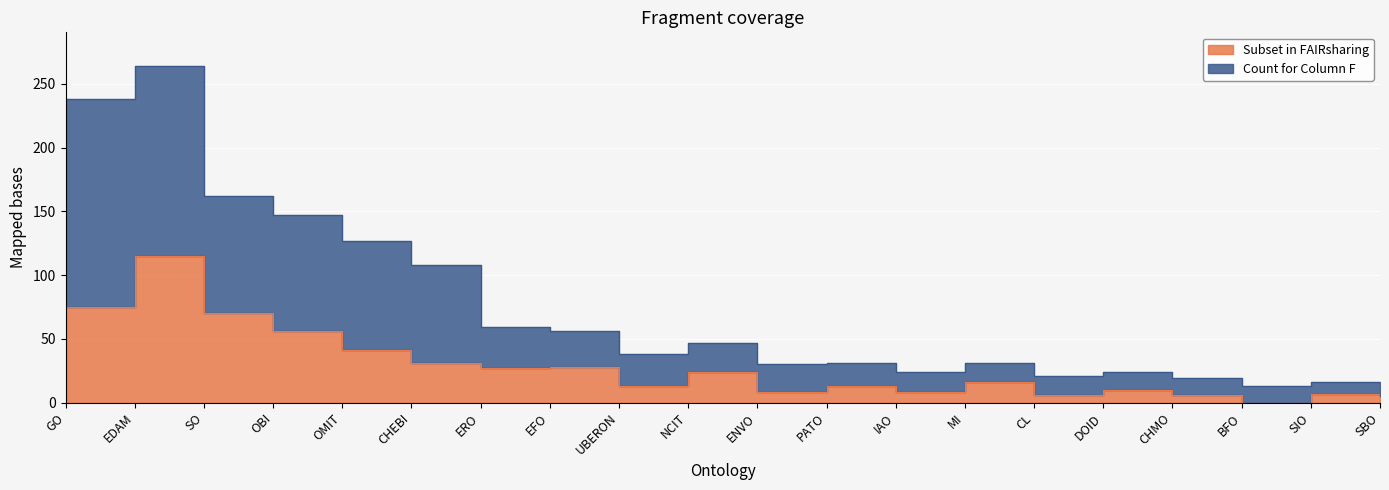

What is the total value across all series at GO?

313